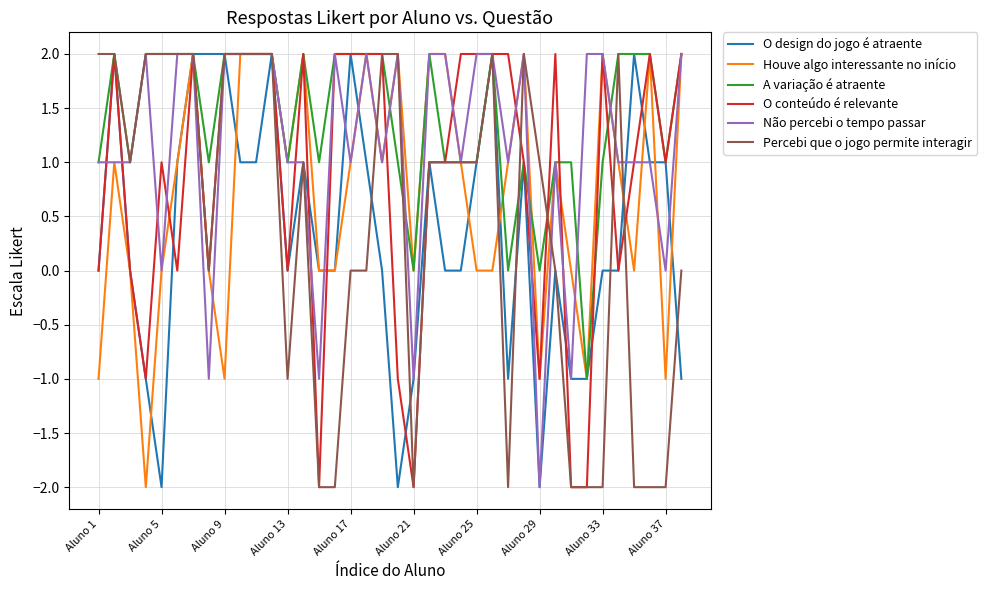

Which series has the largest total across all categories?

A variação é atraente